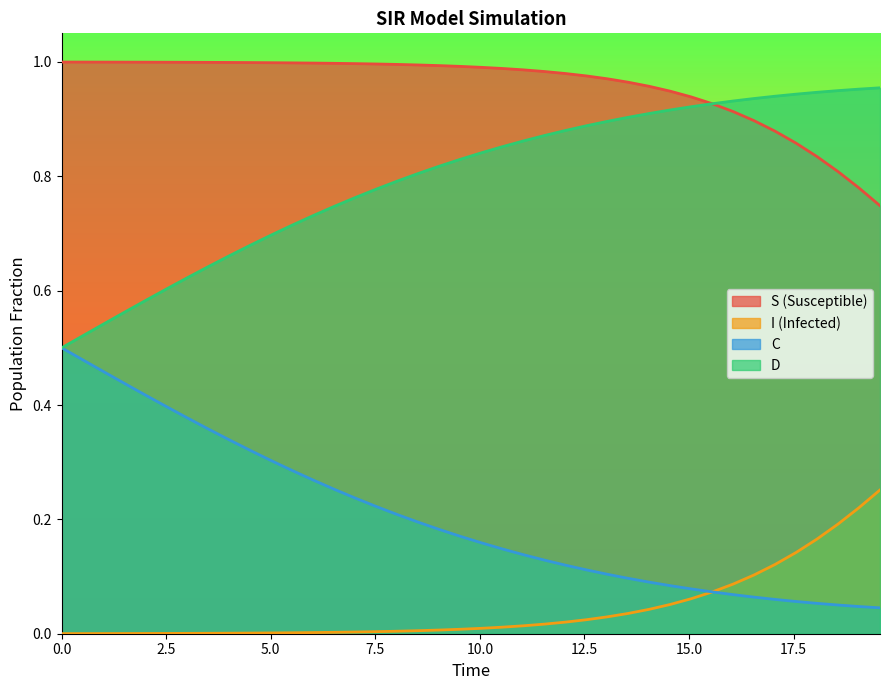

What is the maximum value shown in the chart?

1.0